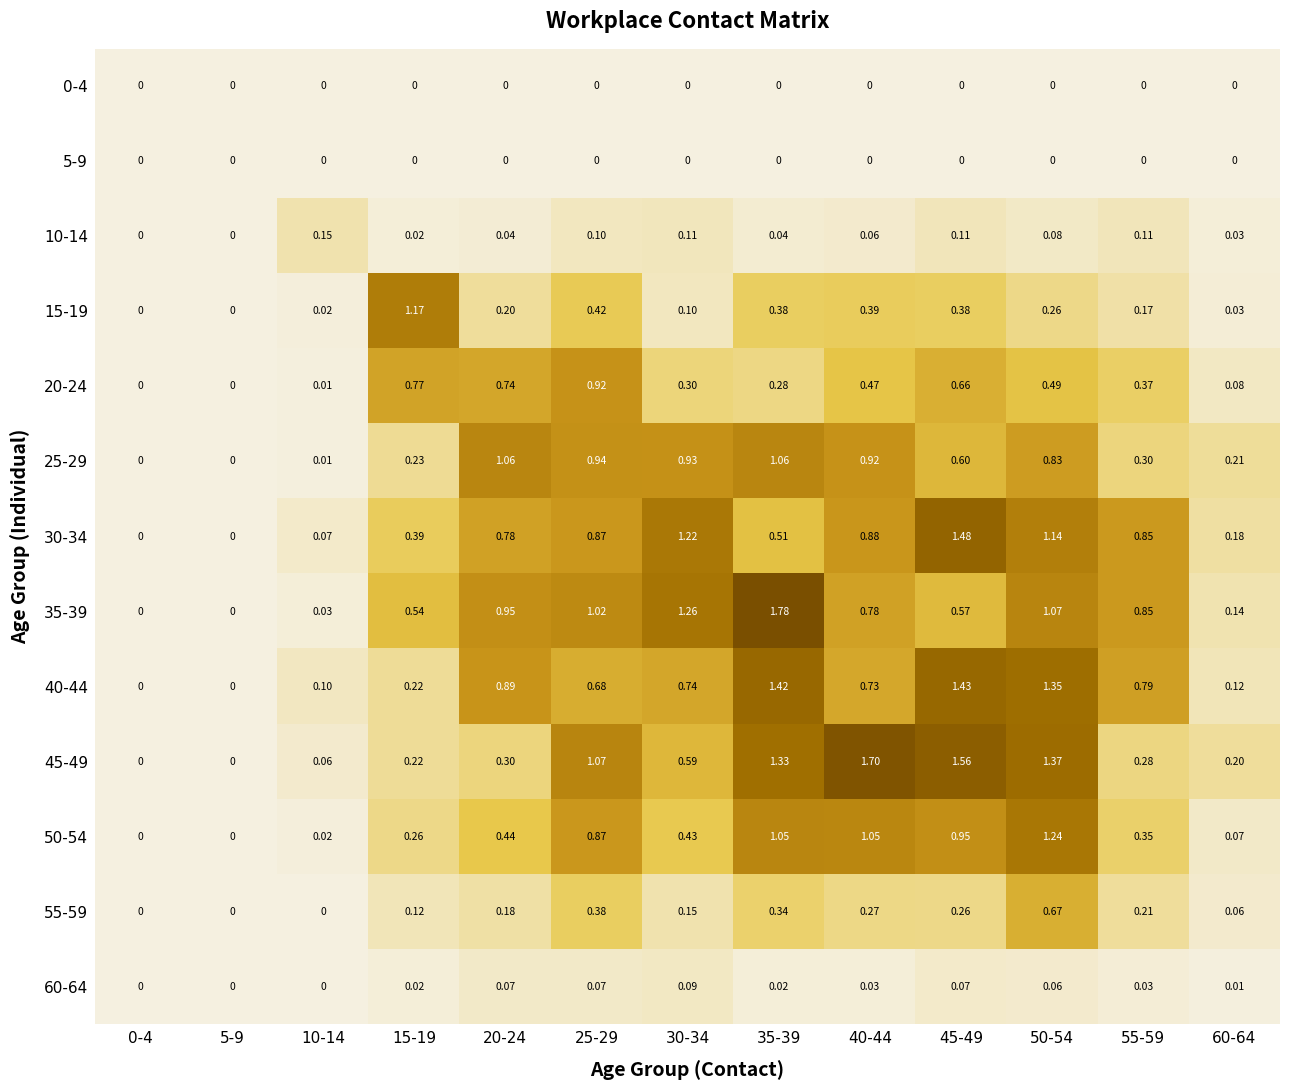

Which series changed the most between 0-4 and 20-24?

25-29